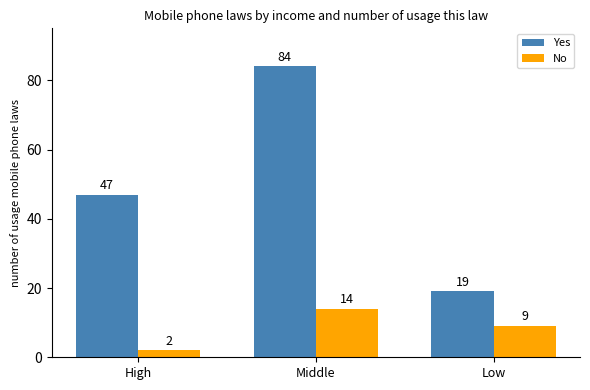

What position from the left is High?

1